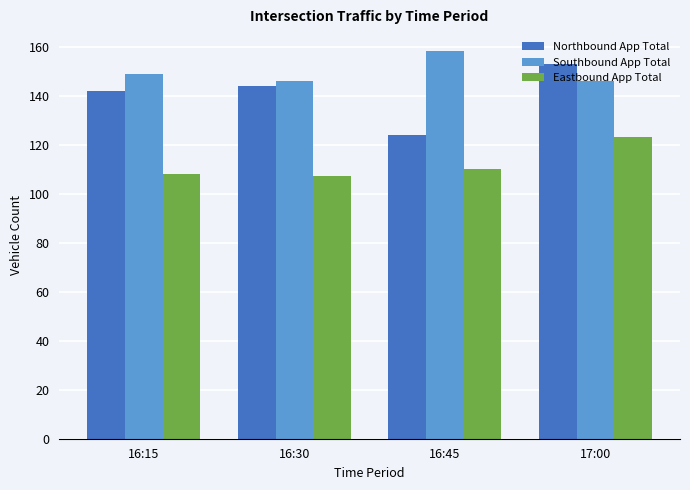

List the series in order of their overall mean, highest first.

Southbound App Total, Northbound App Total, Eastbound App Total